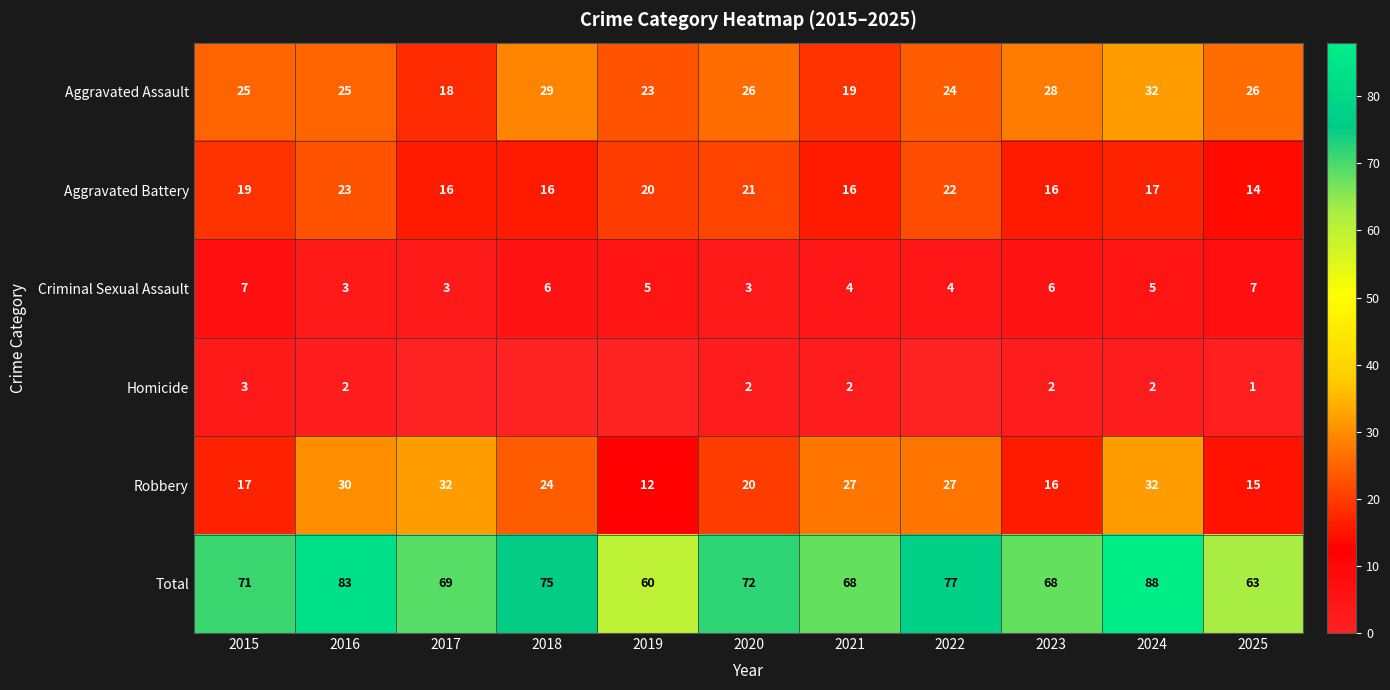

Is the value of Total at 2022 greater than the value of Homicide at 2015?

Yes